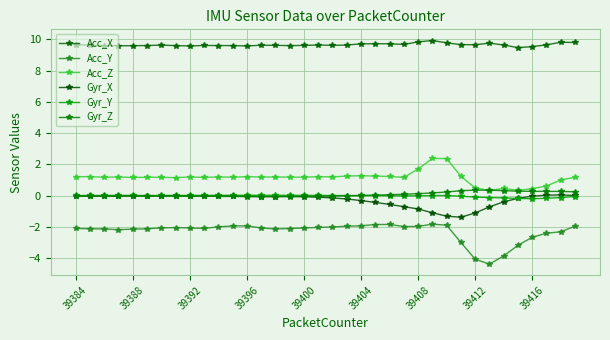

What is the difference between the maximum and minimum values in the Gyr_X series?

1.4